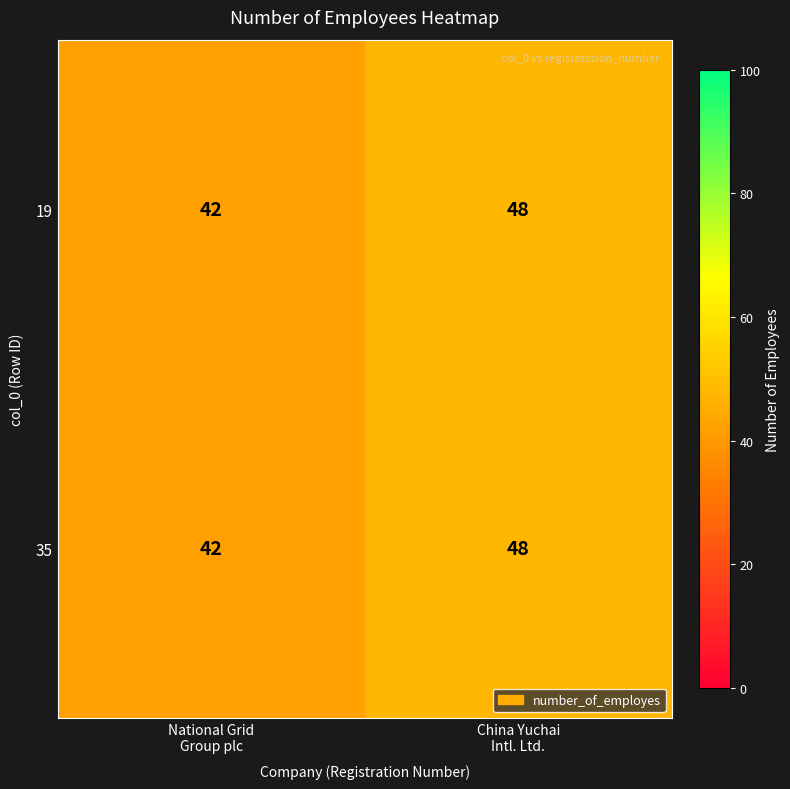

What is the greatest value displayed?

48